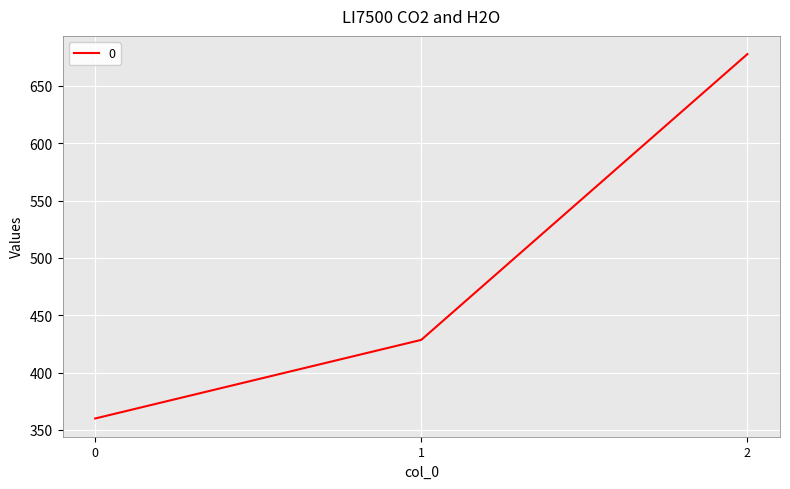

Is it true that the value at 2 is 177.7?

False